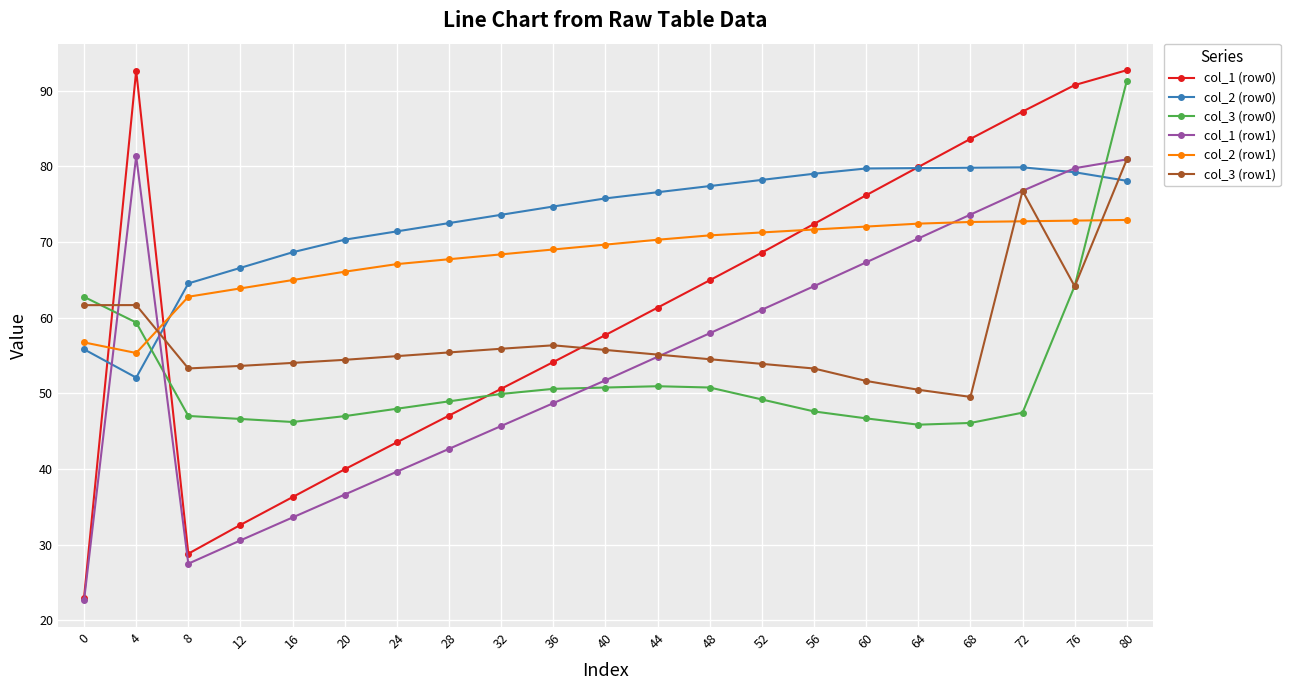

What is the total value across all series at 72?

440.8